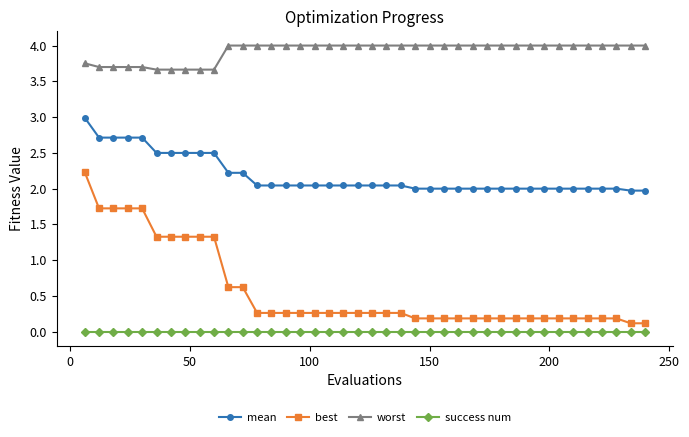

True or false: best and success num cross at least once.

False